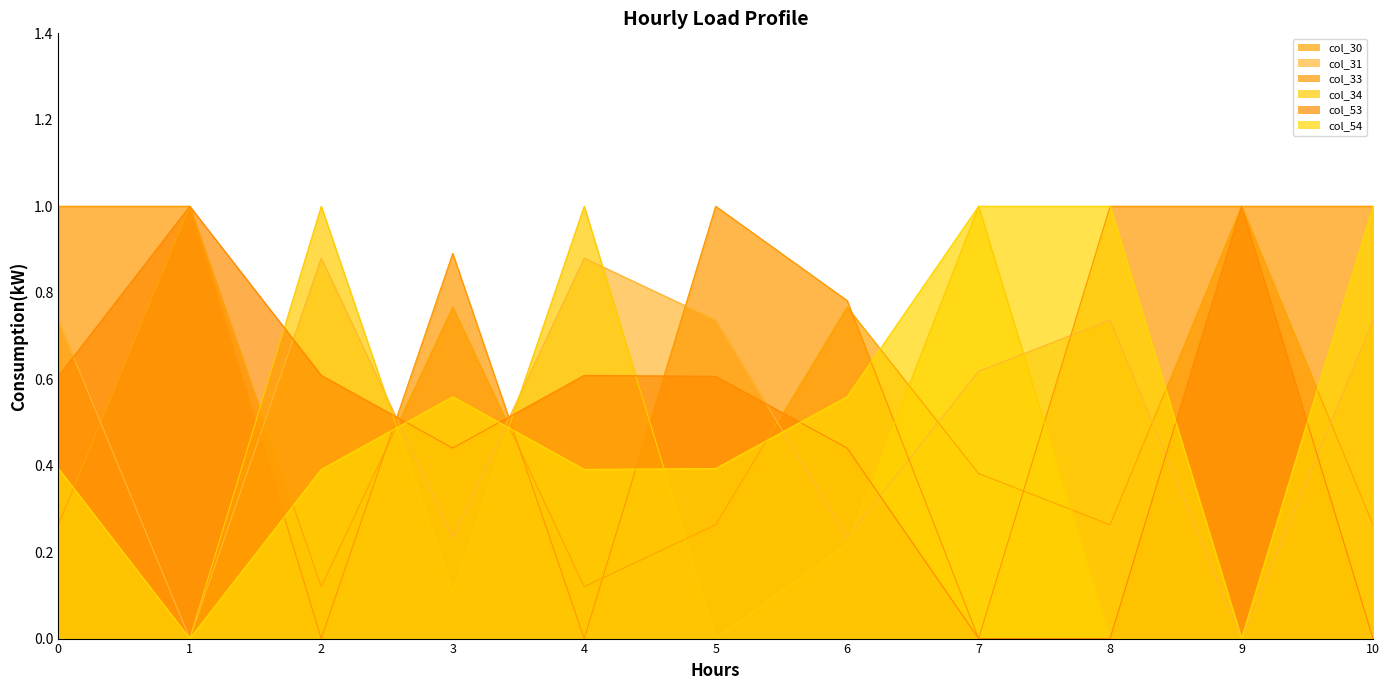

How many intersections are there between col_31 and col_34?

5